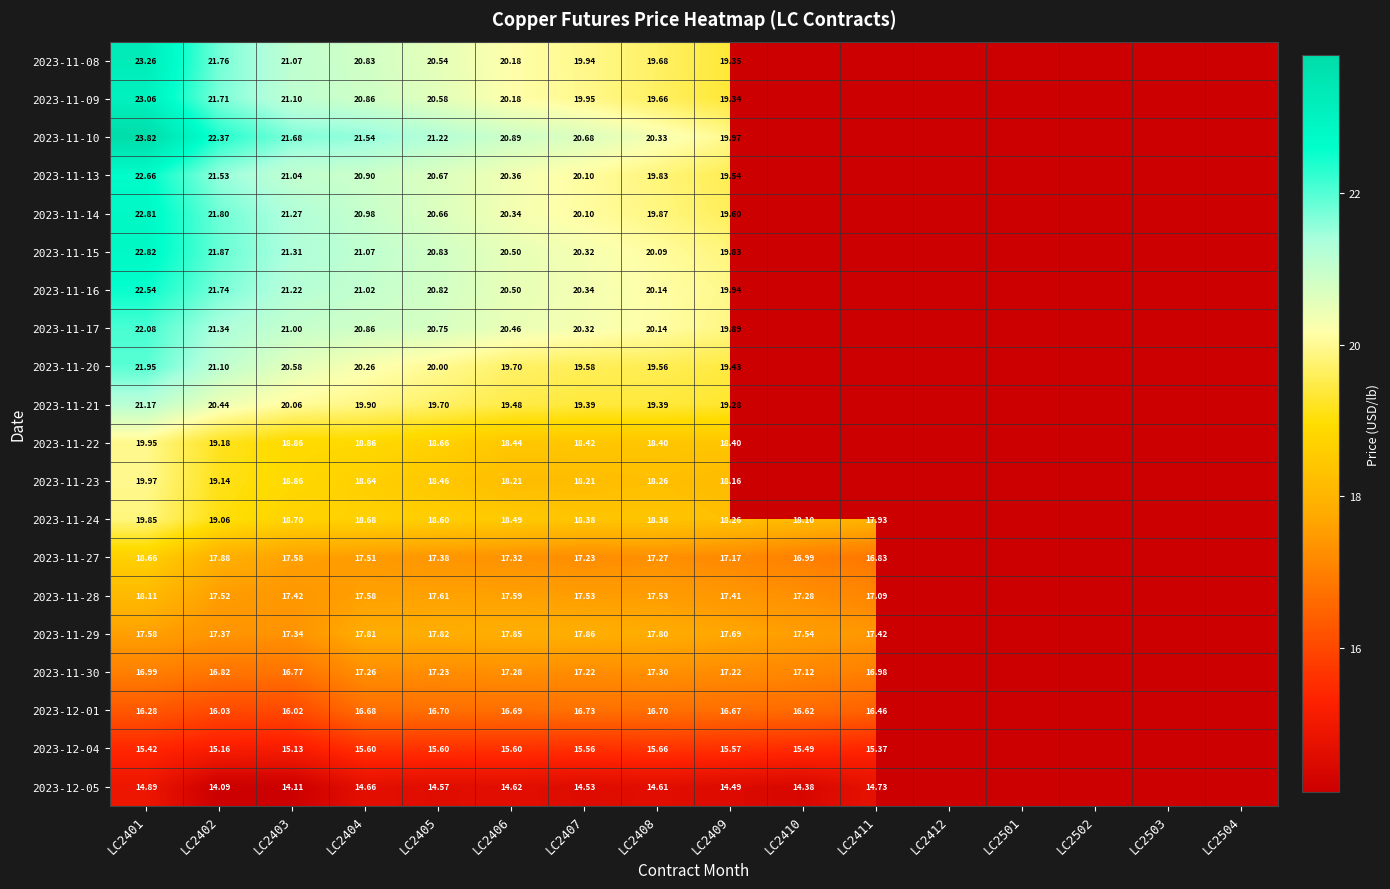

Which category has the highest value across all series?

LC2401